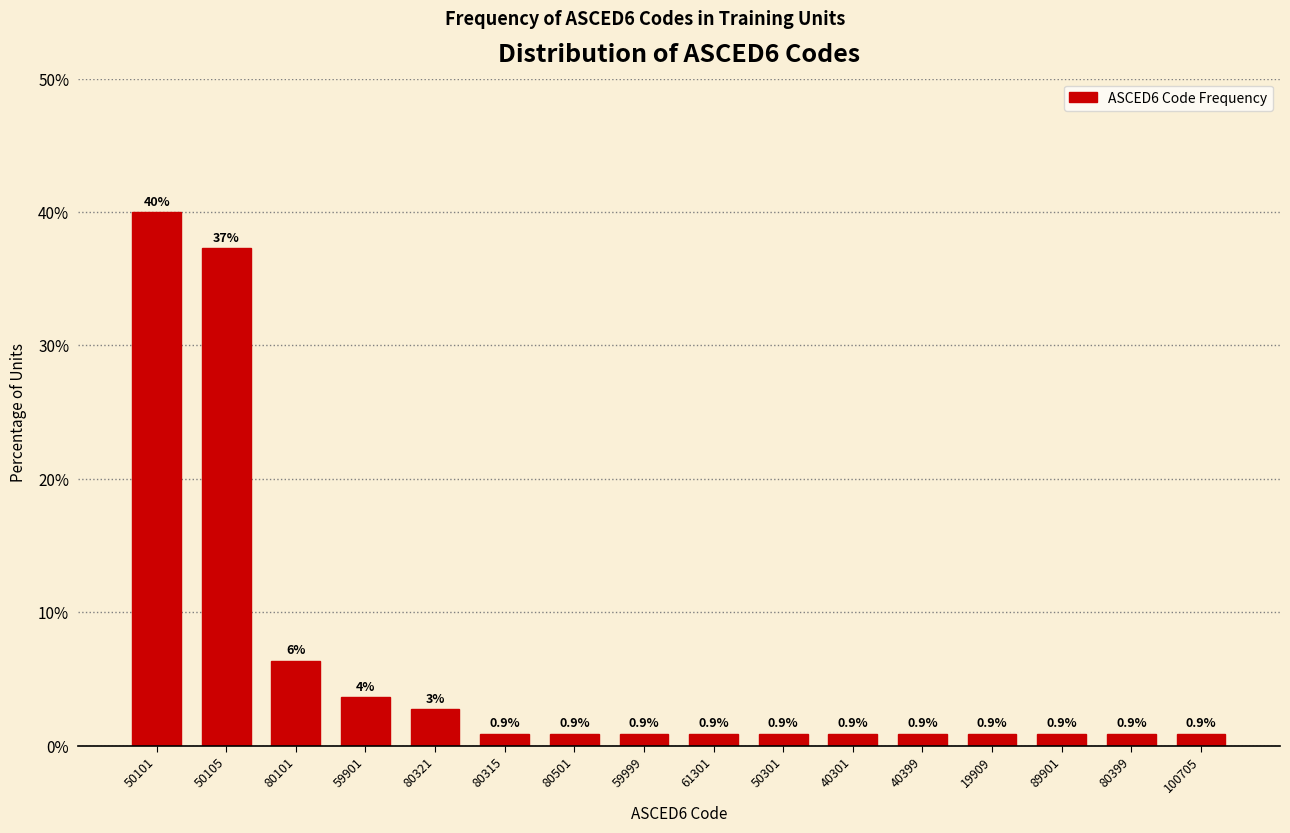

The chart shows a value of 37.3 at 50105. True or false?

True